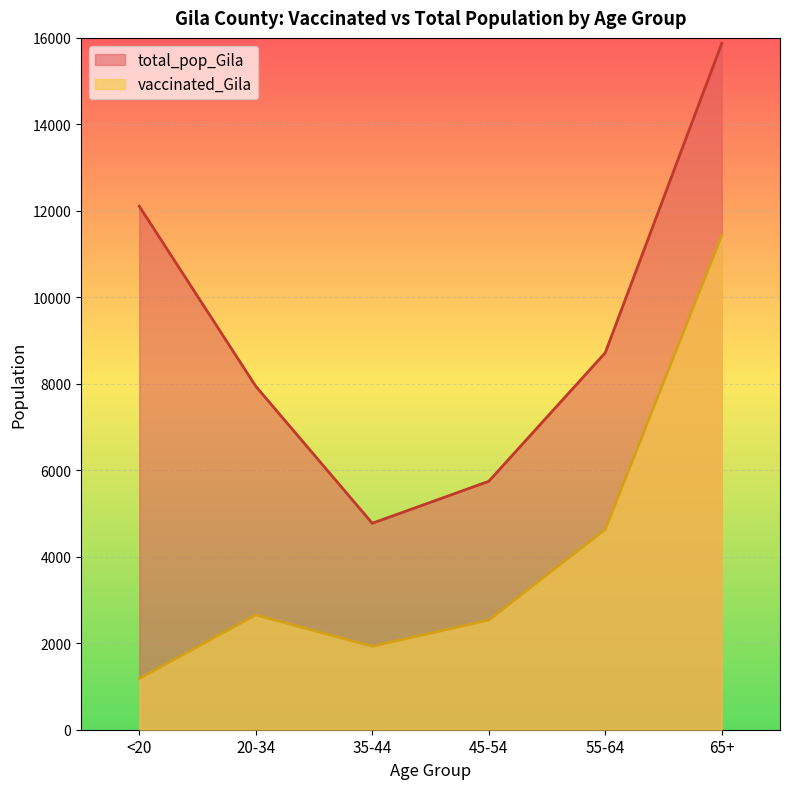

Which series changed the most between <20 and 20-34?

total_pop_Gila